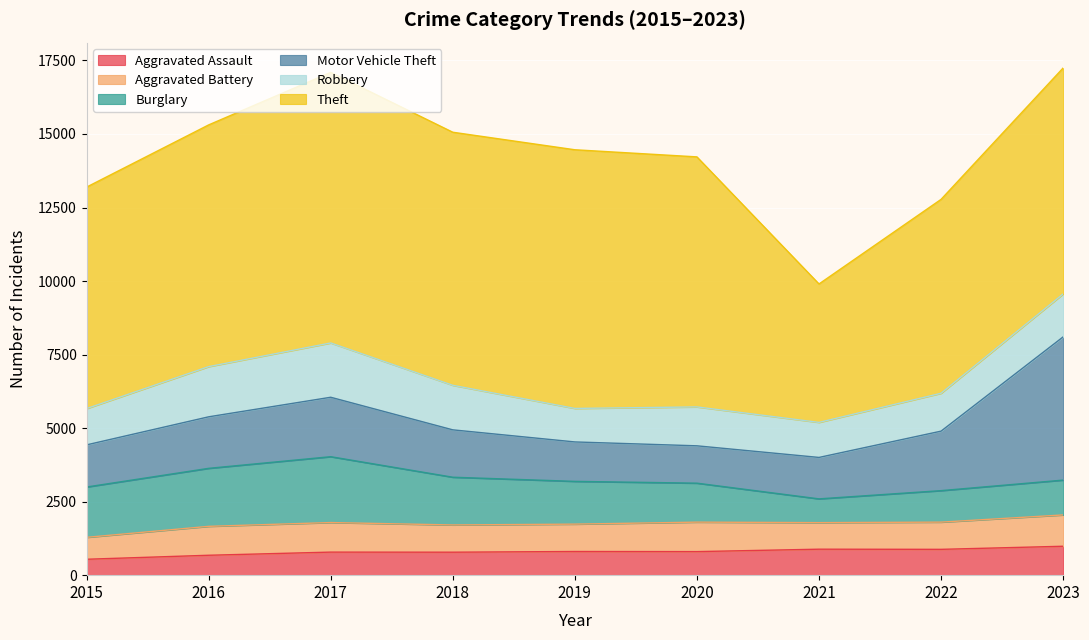

What is the difference between the maximum and minimum values in the Burglary series?

1431